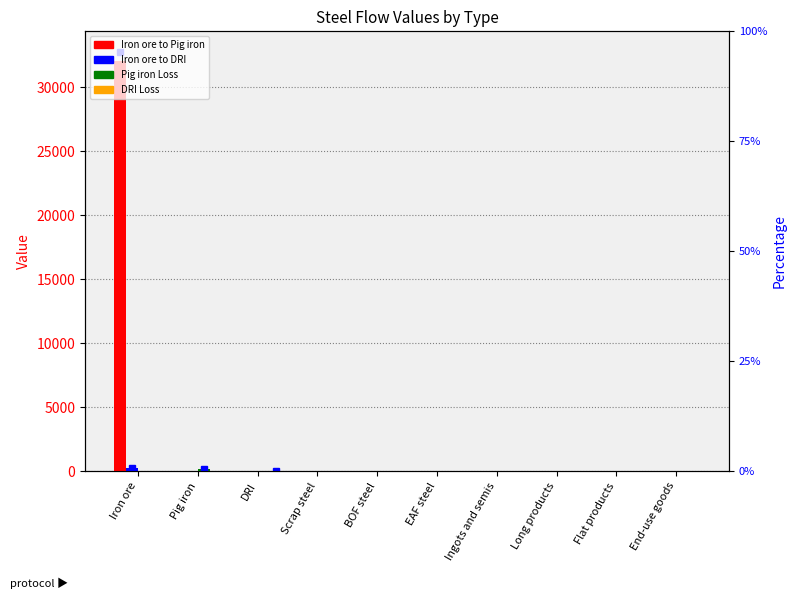

True or false: DRI Loss has a value of -0.8 at BOF steel.

False